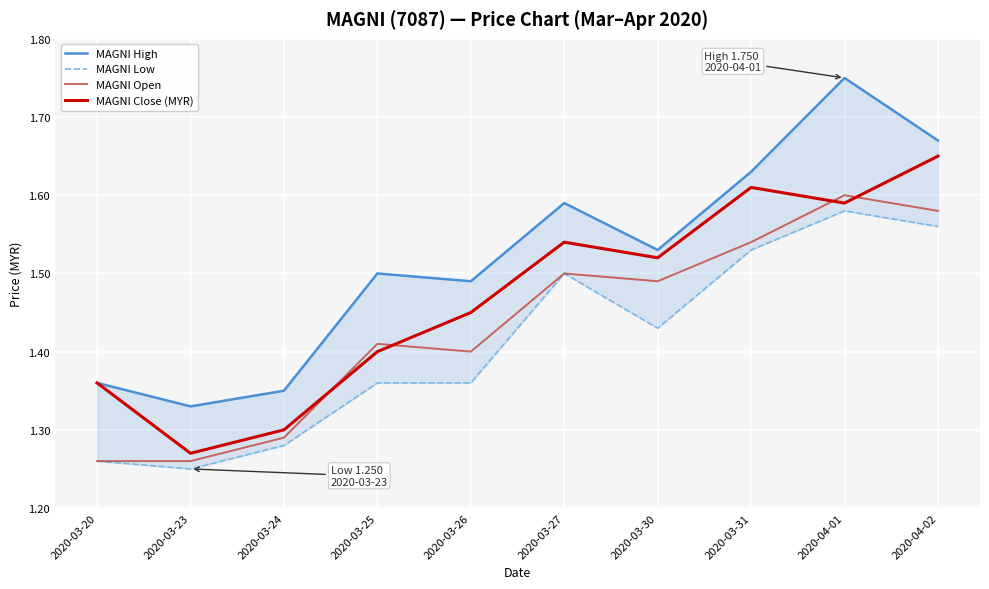

After their last crossing, which series has the higher values: MAGNI Open or MAGNI Close (MYR)?

MAGNI Close (MYR)